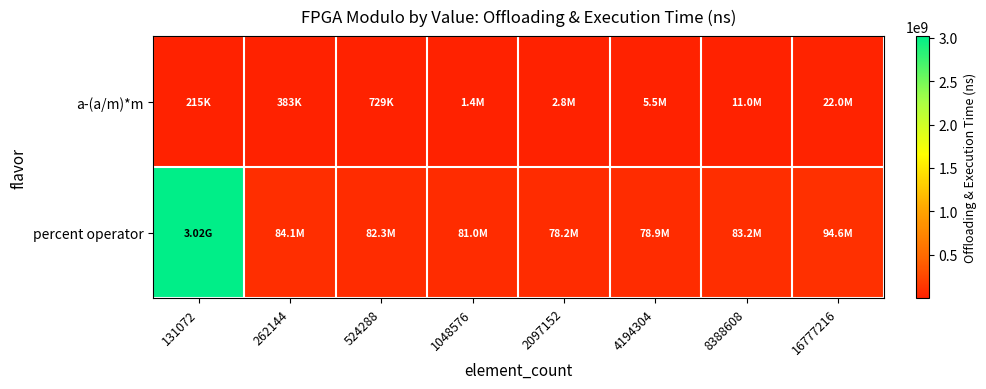

At how many categories does at least one series exceed 1692083529?

1